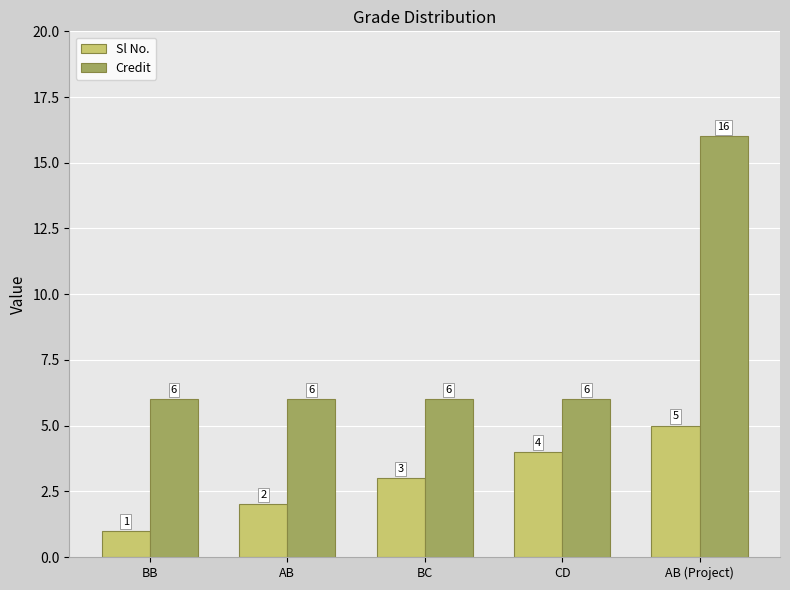

What is the average value of the Sl No. series?

3